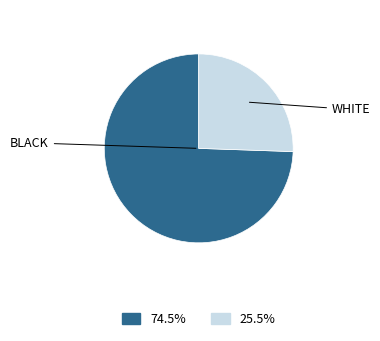

Is there any slice that represents more than half of the pie?

Yes